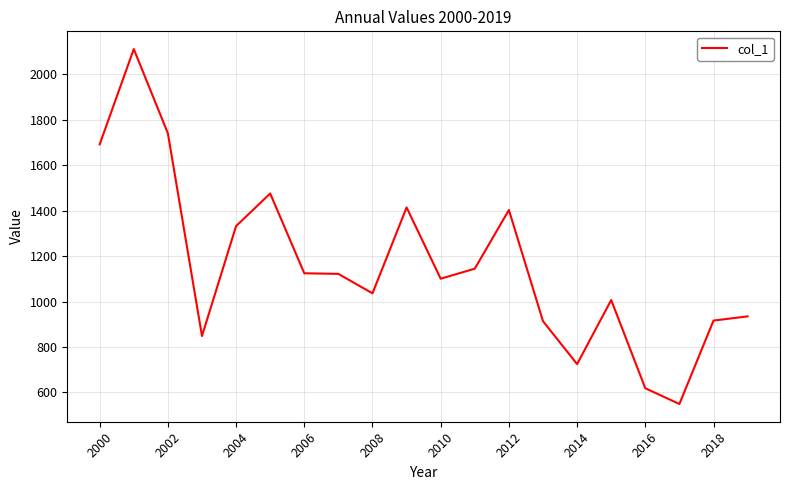

What is the greatest value displayed?

2111.3